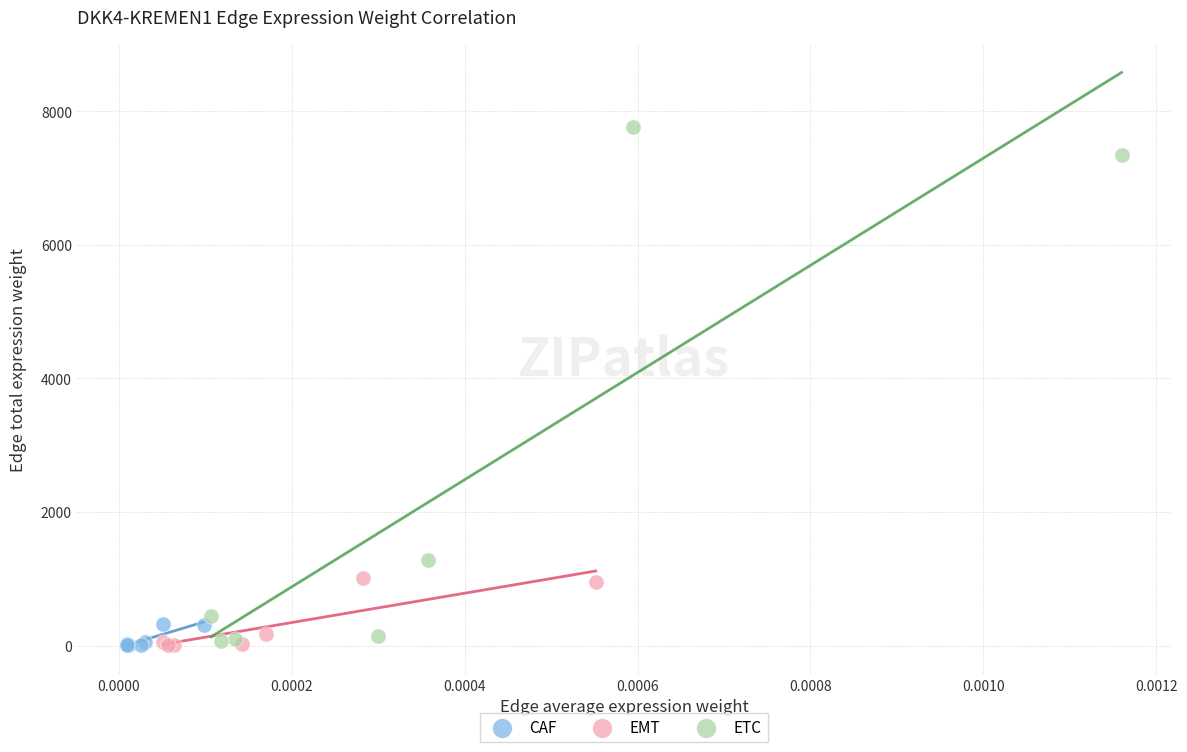

Which series contains the highest Y value?

ETC